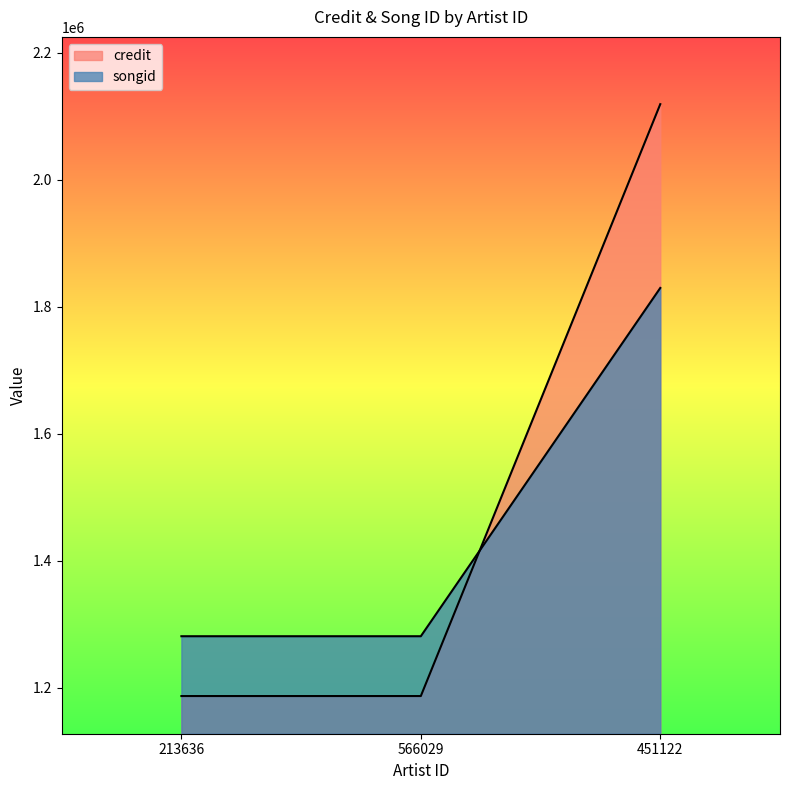

At which category is the sum across all series the highest?

451122